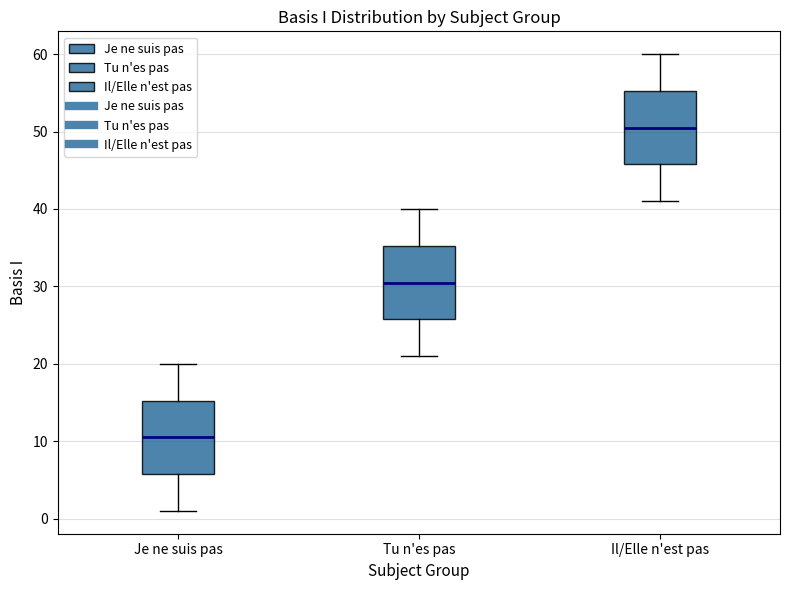

Which box has the highest median line?

Il/Elle n'est pas